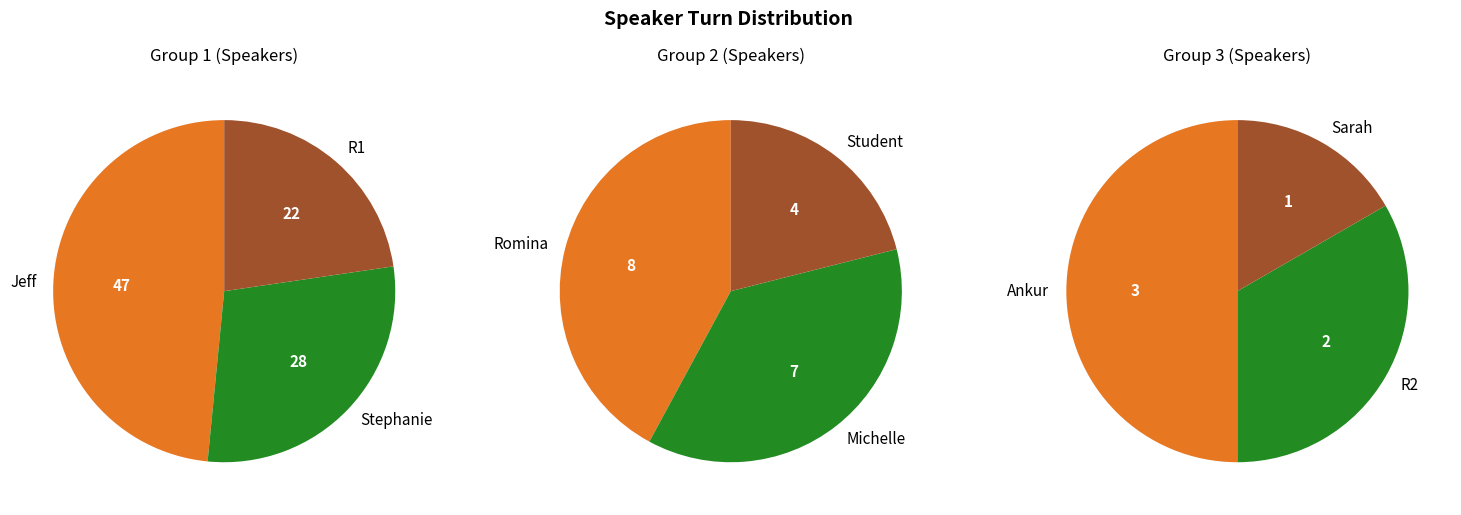

Rank the categories by value from lowest to highest.

Sarah, R2, Ankur, Student, Michelle, Romina, R1, Stephanie, Jeff